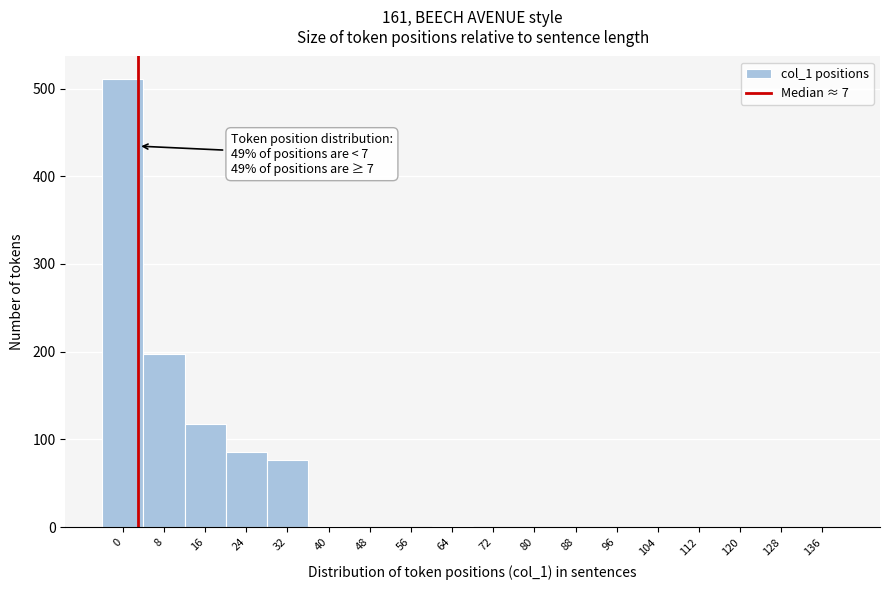

The value at 128 is 256. True or false?

False